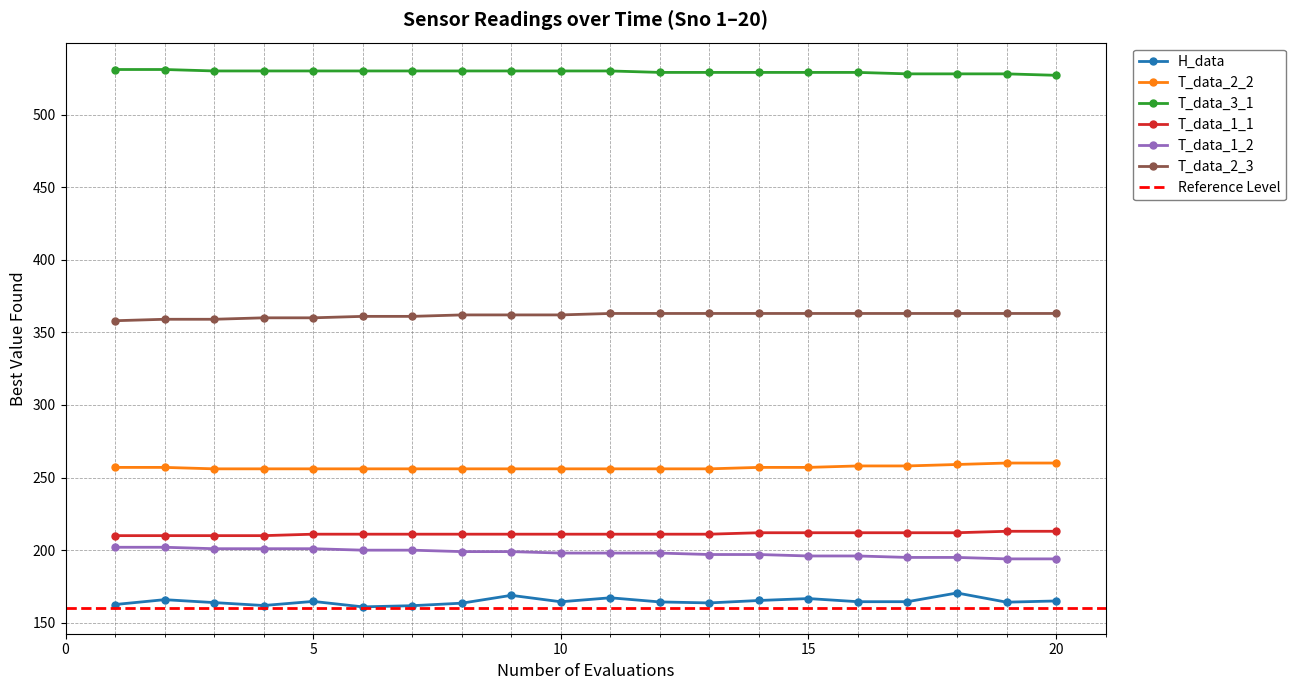

Between 15 and 4, which is larger?

15